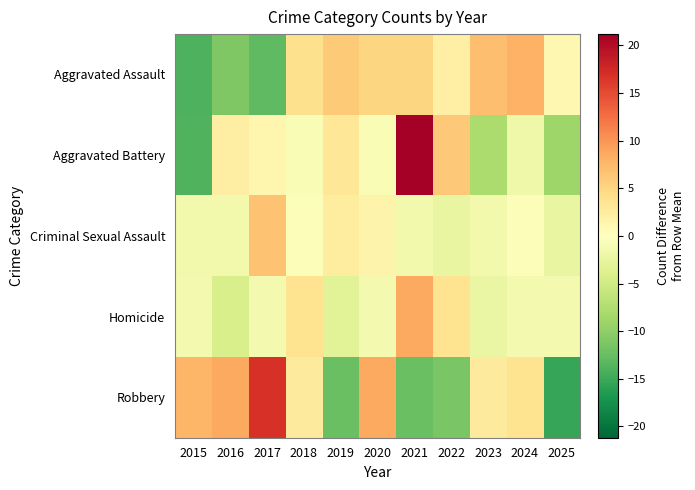

How many series are shown in this chart?

5